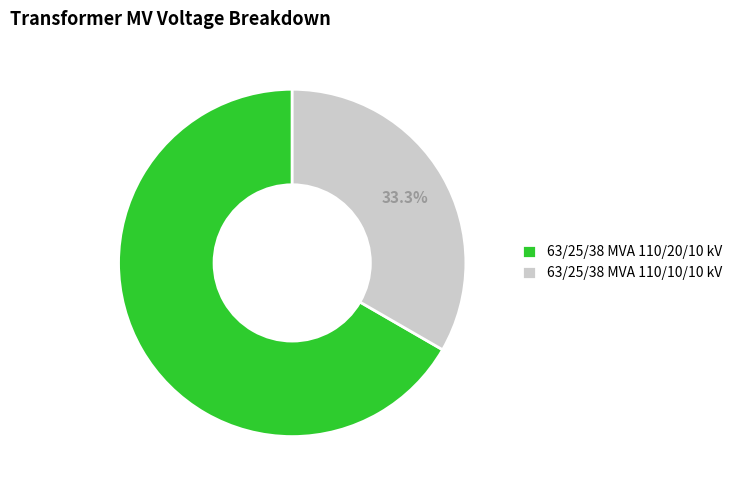

Does 63/25/38 MVA 110/10/10 kV account for over 50% of the chart?

No